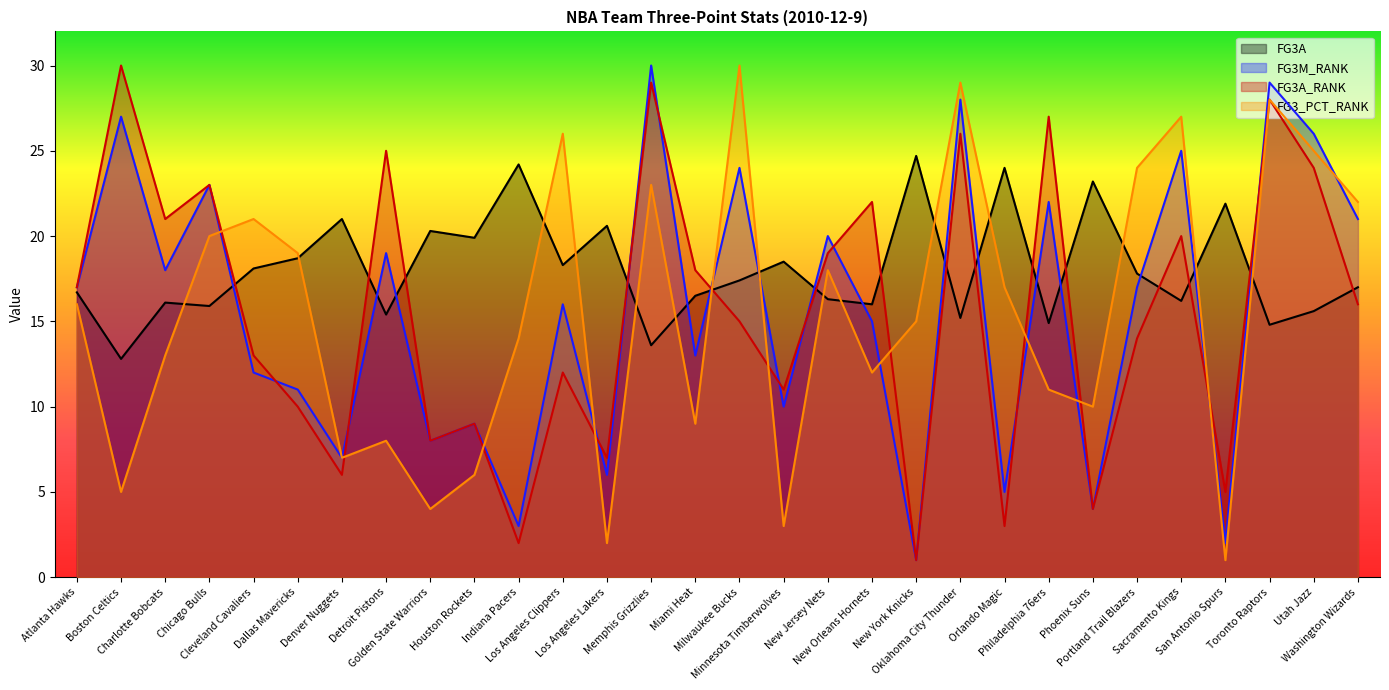

After their last crossing, which series has the higher values: FG3A_RANK or FG3M_RANK?

FG3M_RANK